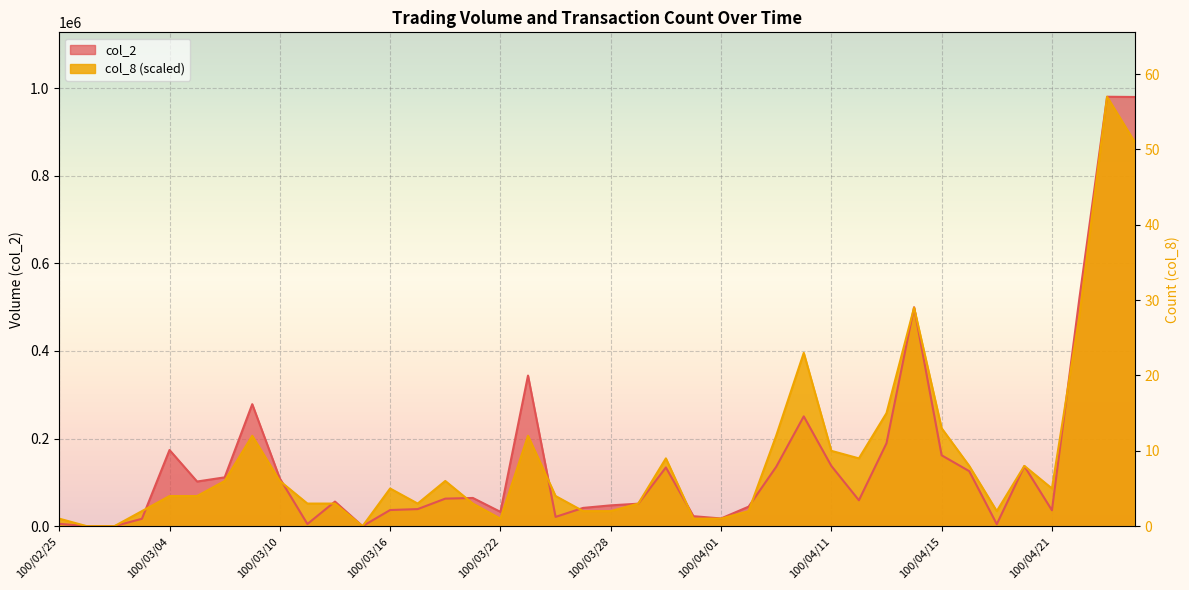

List the series in order of their overall mean, lowest first.

col_2, col_8